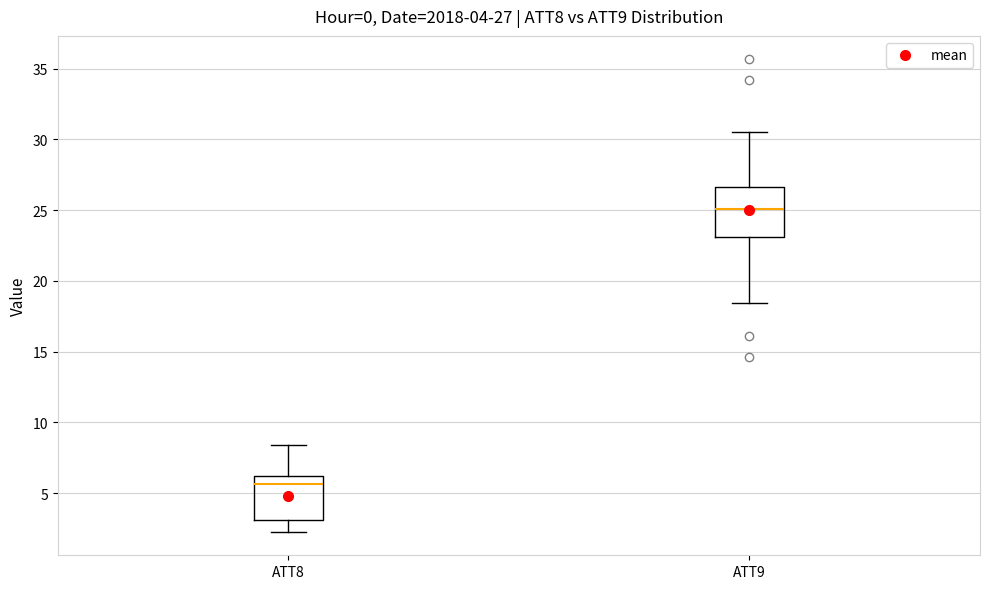

Which box's median line is the highest?

ATT9